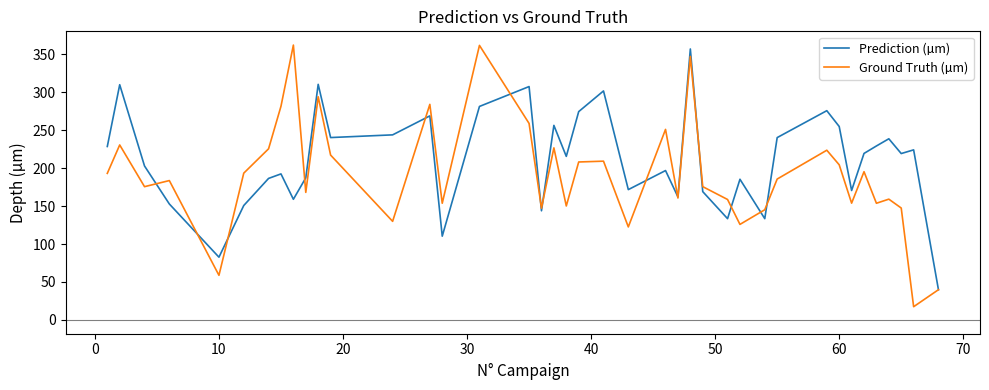

Which series has the largest total across all categories?

Prediction (µm)